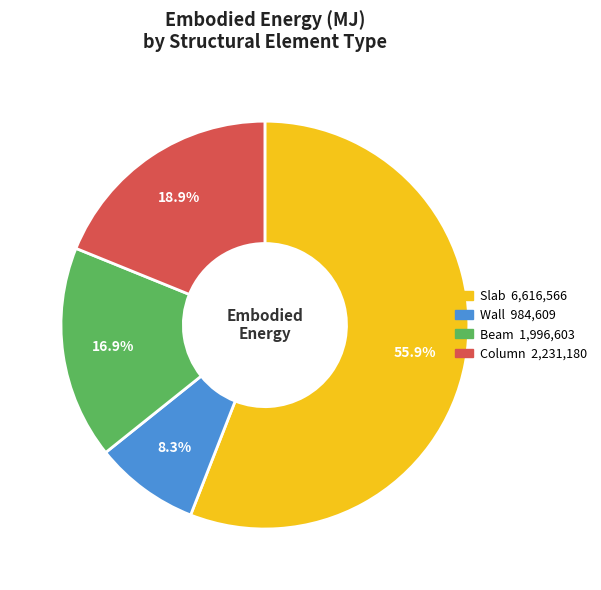

Is there a majority slice in this chart?

Yes